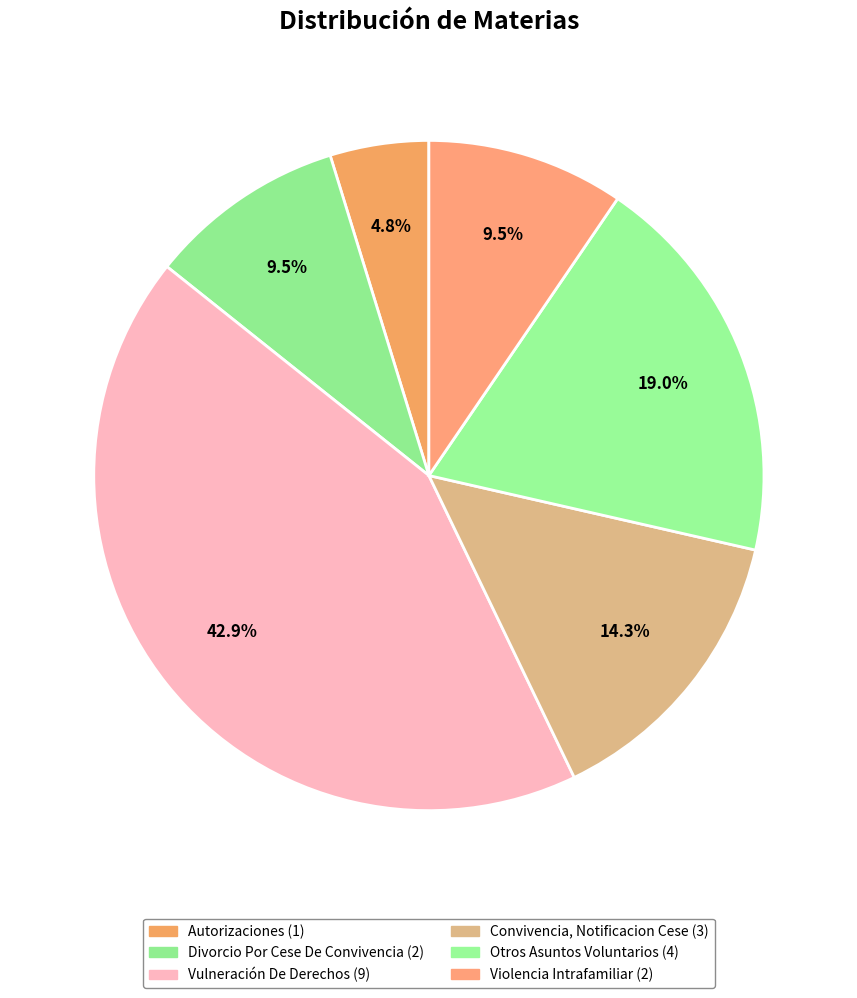

What is the ratio of the value at Otros Asuntos Voluntarios to the value at Convivencia, Notificacion Cese?

1.3